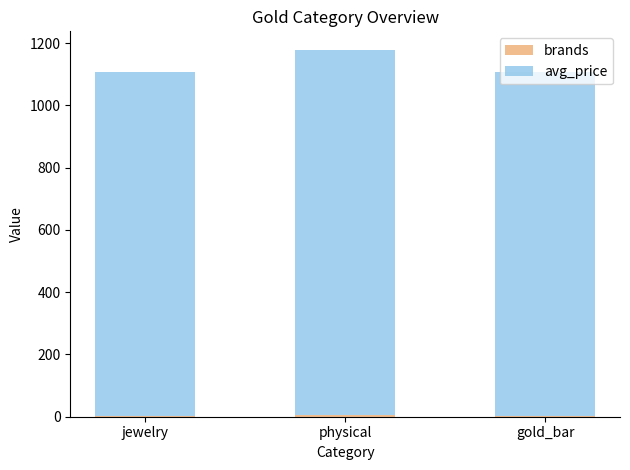

At which category is the sum across all series the highest?

physical